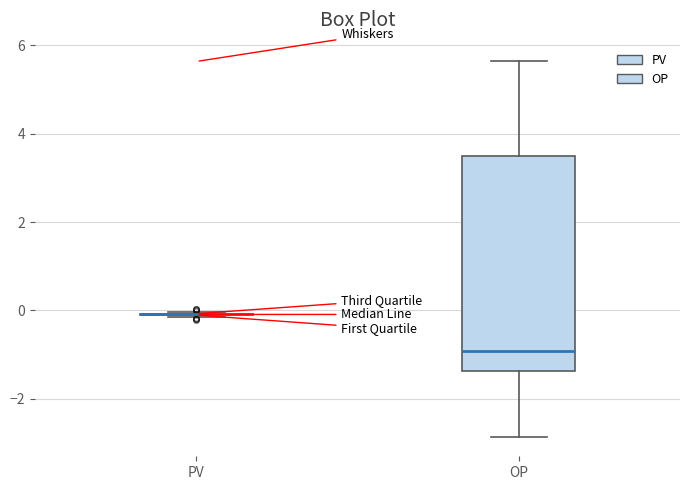

Which box is the tallest, from its lower edge to its upper edge?

OP